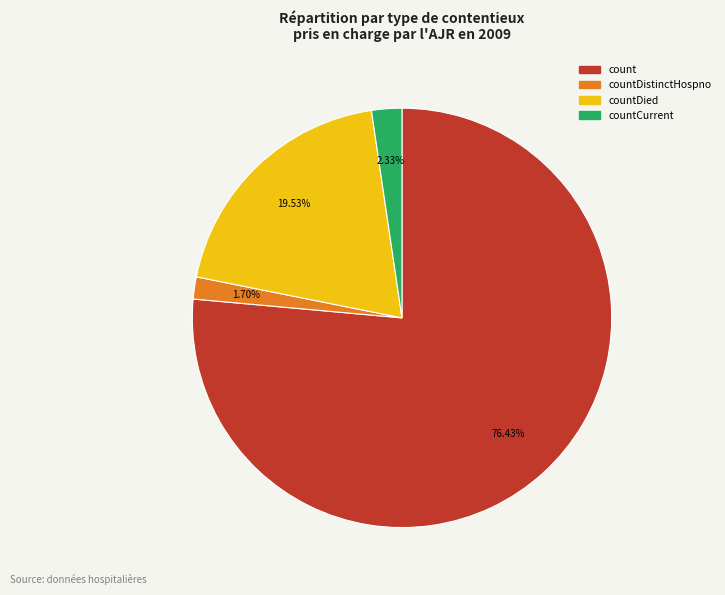

To the nearest percent, what is the difference between the largest and smallest slice percentages?

75%